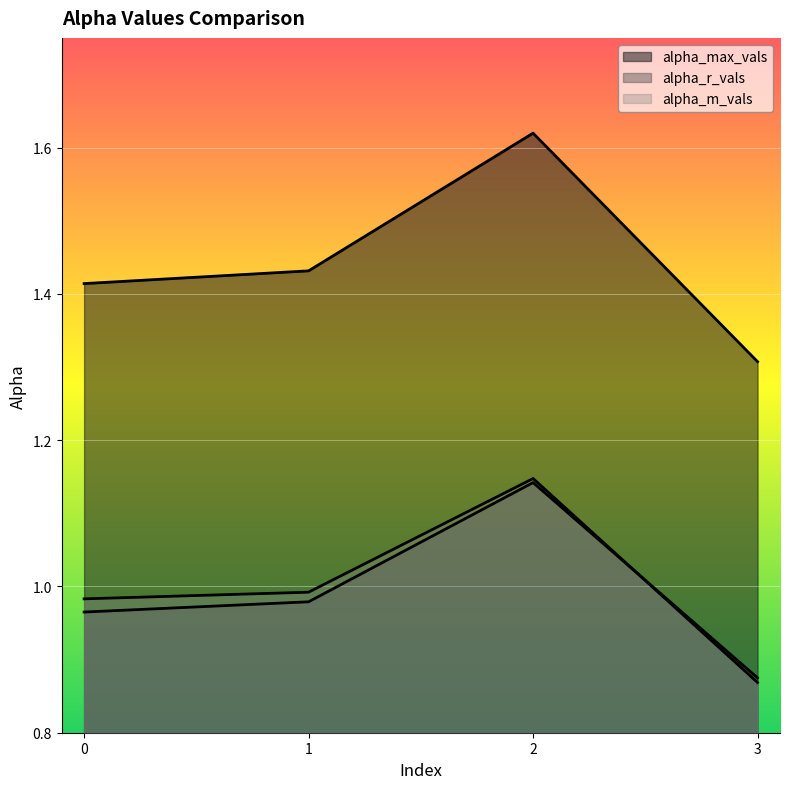

What are all the series names shown in the legend?

alpha_max_vals, alpha_r_vals, alpha_m_vals